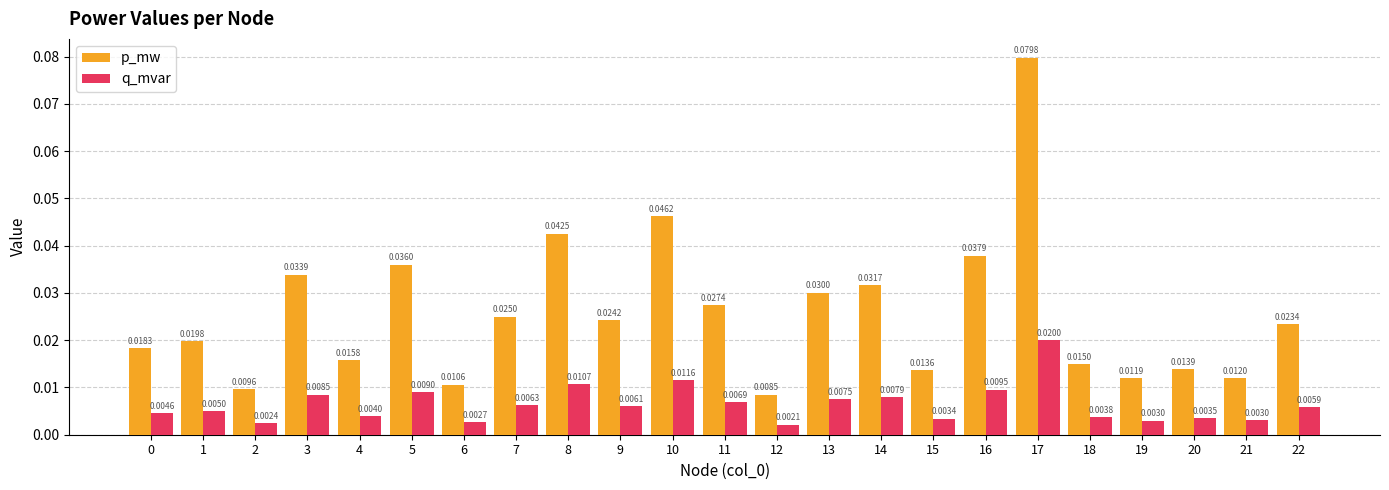

How many series are shown in this chart?

2